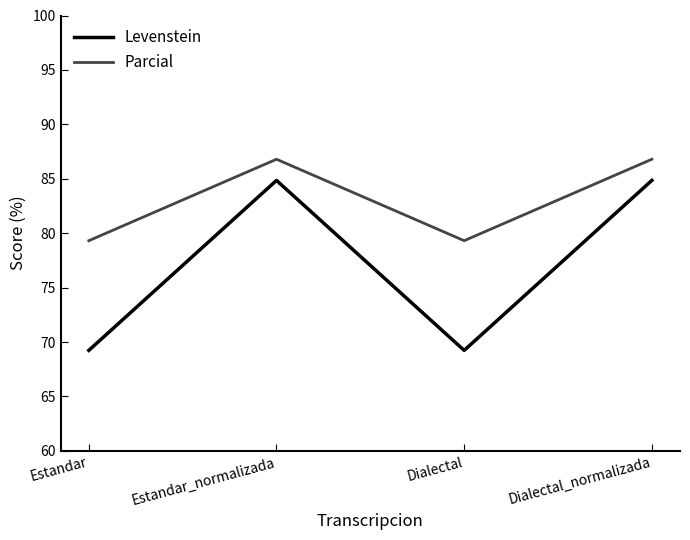

At how many categories does at least one series exceed 70?

4